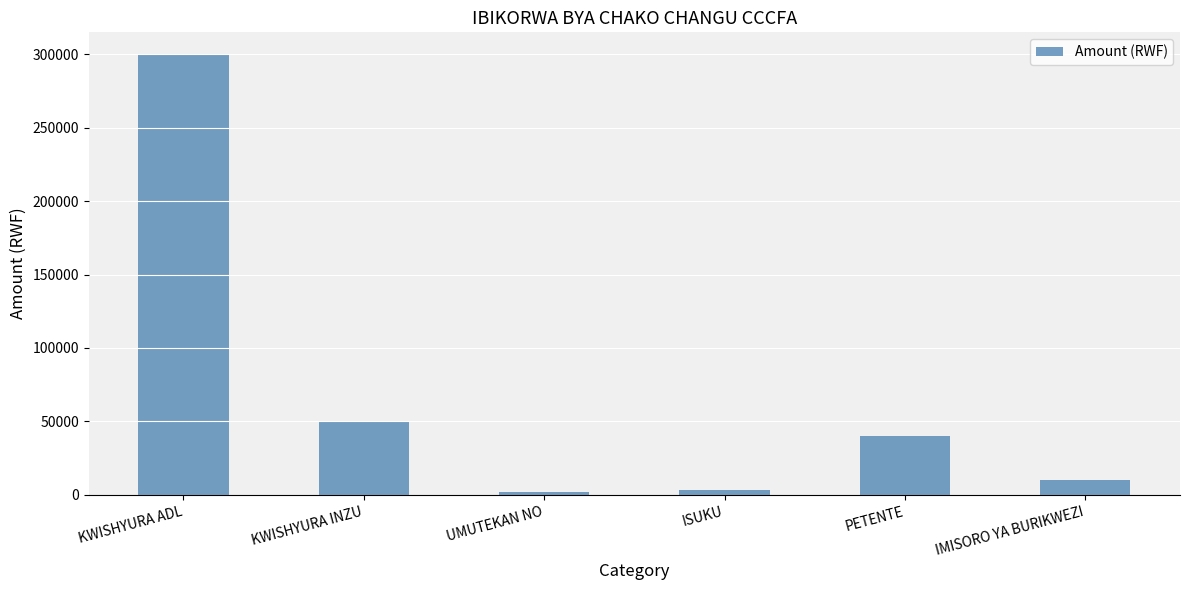

What is the greatest value displayed?

300000